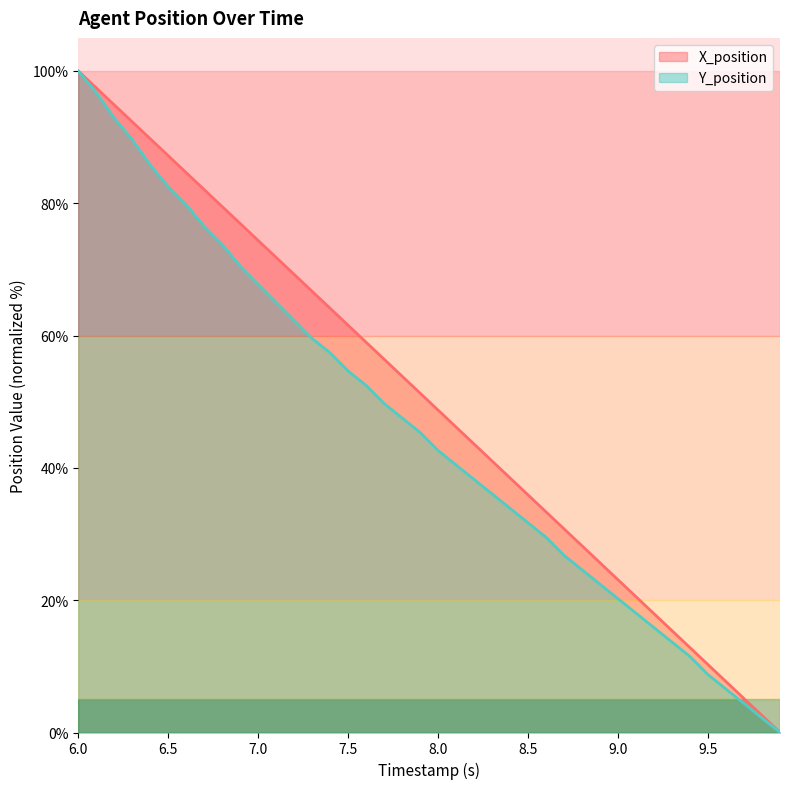

True or false: X_position has more than 0 interior local peaks.

False